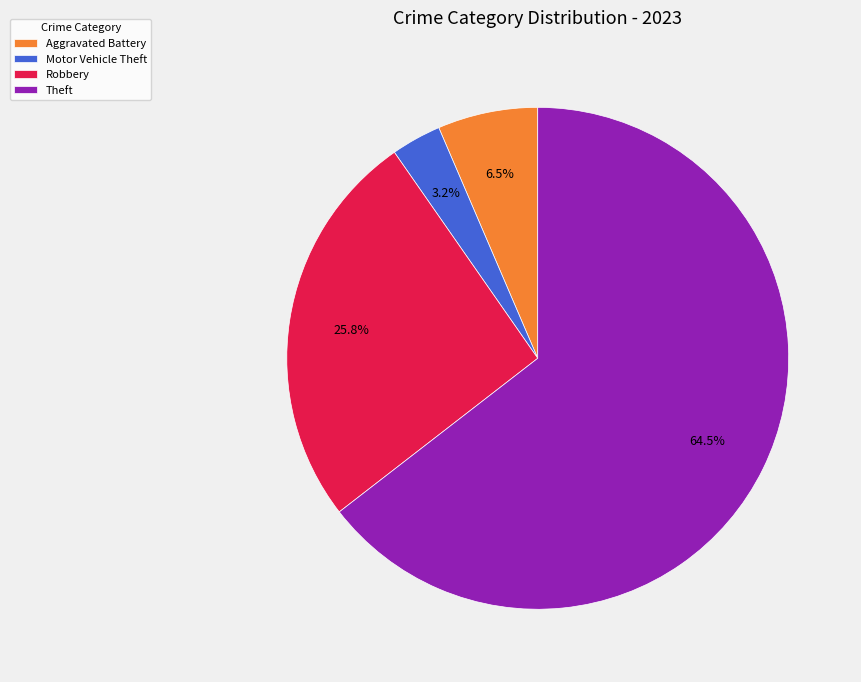

How many segments does this pie chart have?

4